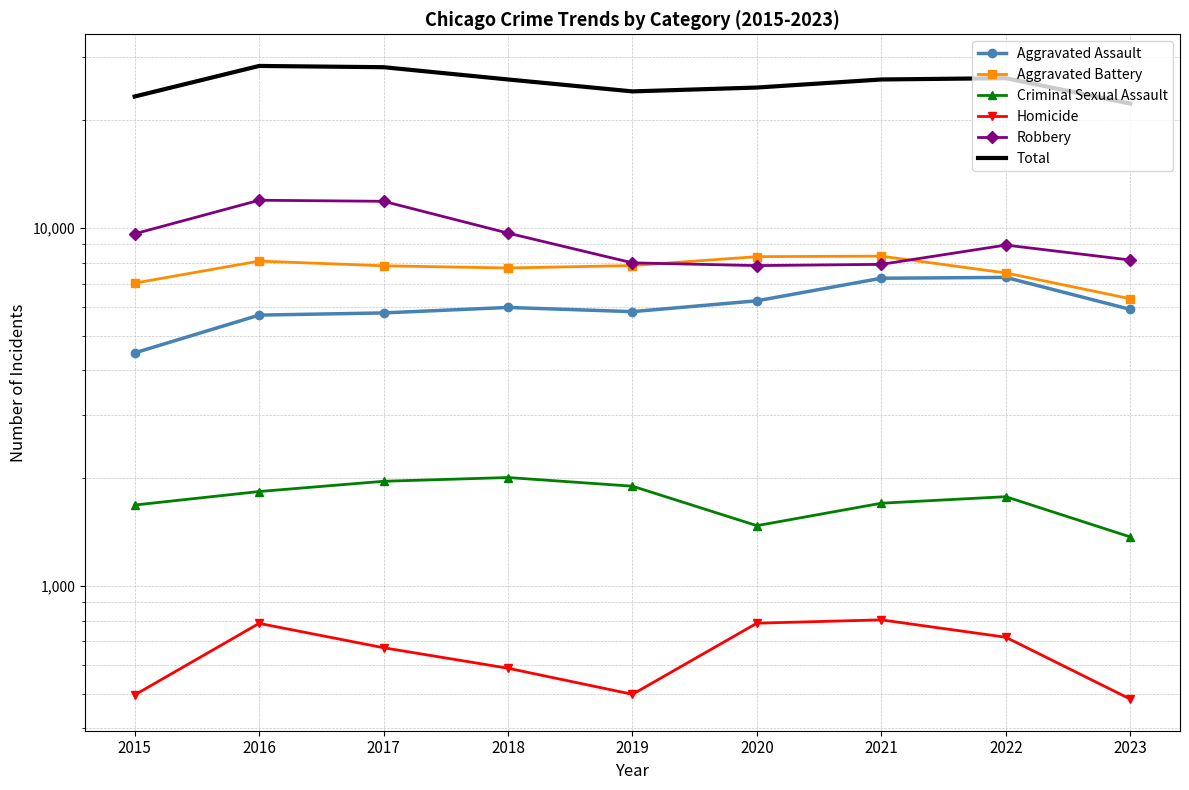

What is the maximum value for Aggravated Battery?

8347